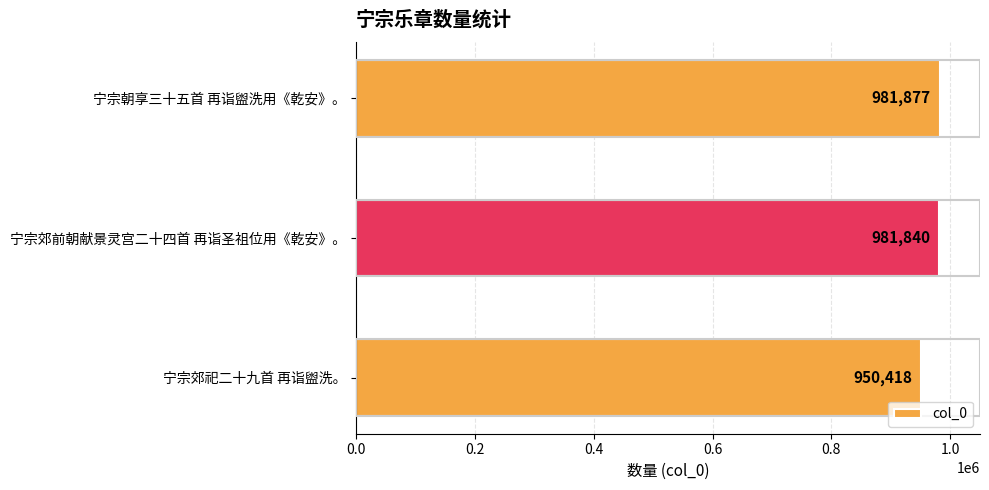

Reading top to bottom, what are all the values shown in this chart?

宁宗朝享三十五首 再诣盥洗用《乾安》。=981877	宁宗郊前朝献景灵宫二十四首 再诣圣祖位用《乾安》。=981840	宁宗郊祀二十九首 再诣盥洗。=950418